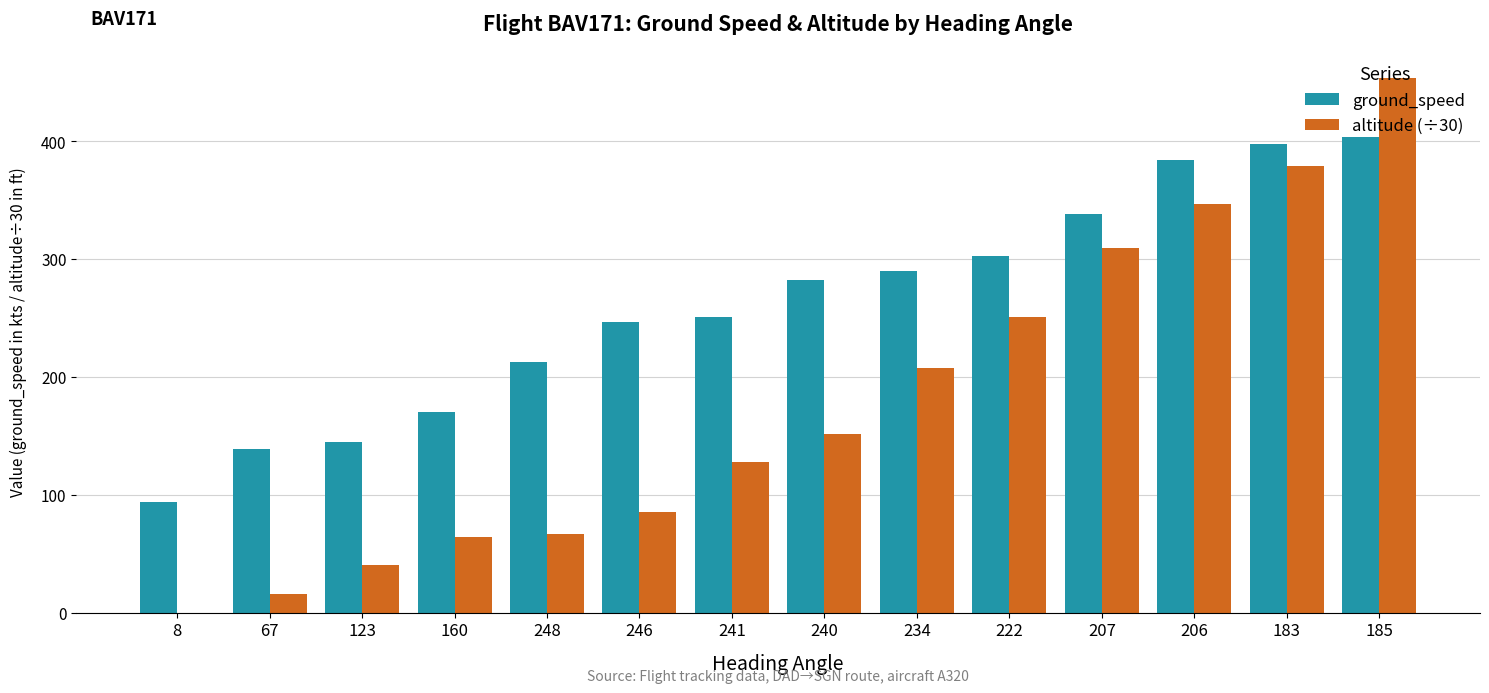

How many positive values does the altitude (÷30) series have?

13